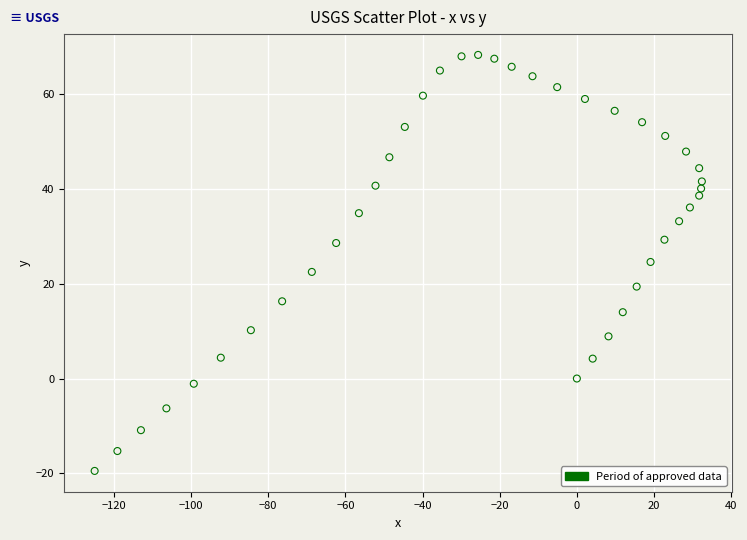

What is the range of Y values (max minus min)?

87.8